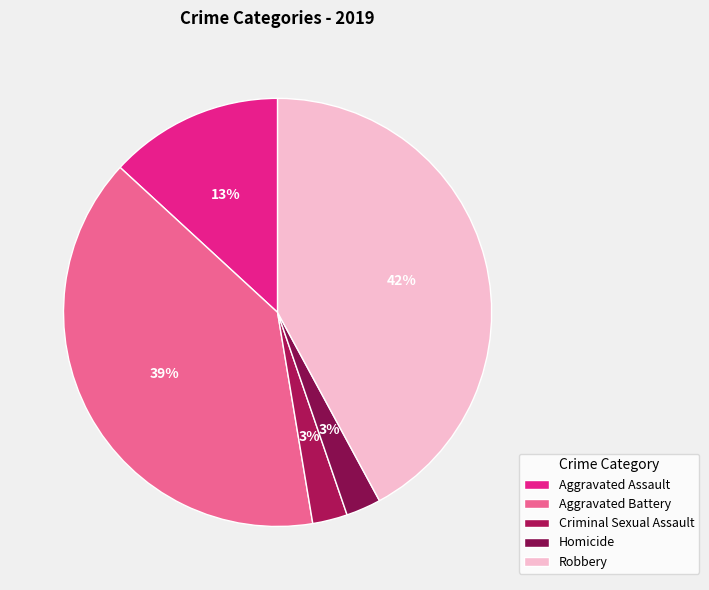

To the nearest percent, what is the average slice percentage?

20%